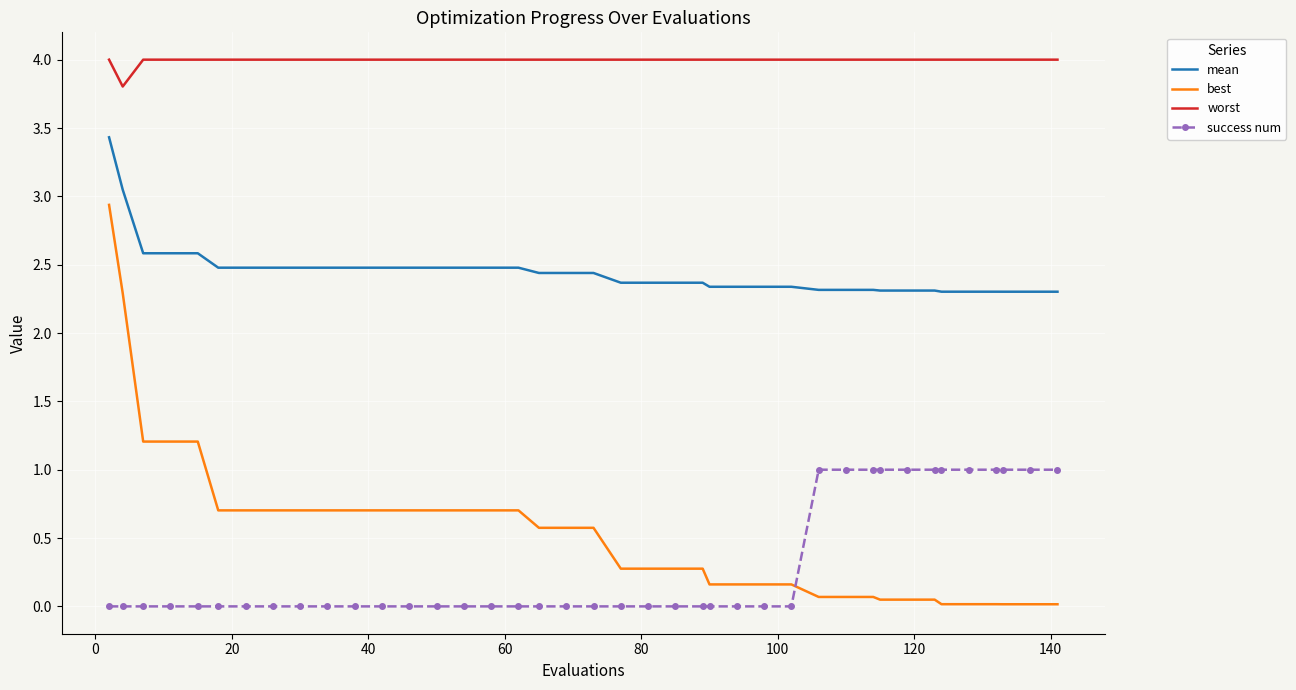

Rank the series by their maximum value, from highest to lowest.

worst, mean, best, success num